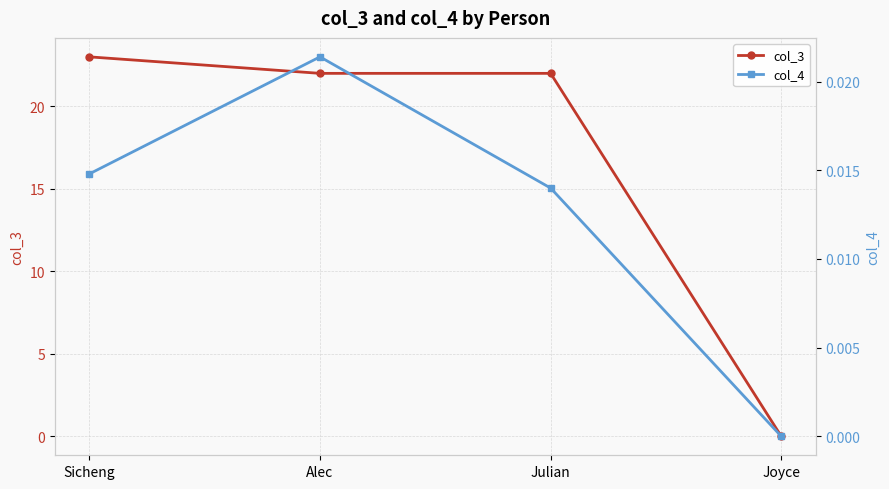

Which has a higher value, Alec or Sicheng?

Sicheng